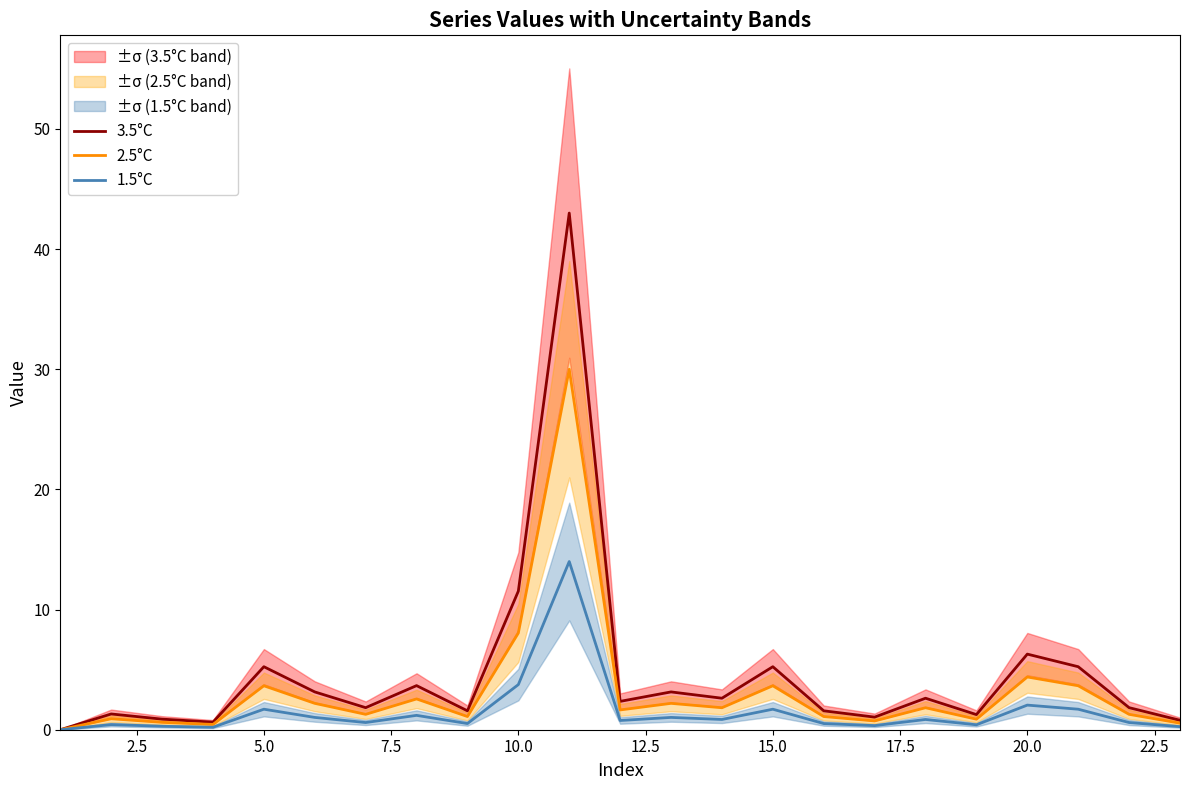

What is the highest value of the 3.5°C series?

43.0